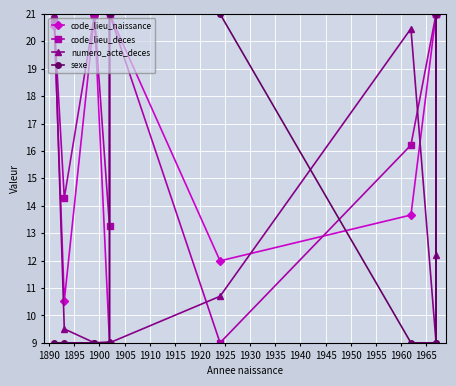

Reading left to right, extract all data points from this chart.

code_lieu_naissance: 20.6	10.5	21.0	21.0	9.0	21.0	12.0	13.7	21.0	21.0	21.0
code_lieu_deces: 20.7	14.3	21.0	21.0	13.2	21.0	9.0	16.2	21.0	21.0	21.0
numero_acte_deces: 21.0	9.5	9.0	9.0	9.0	9.0	10.7	20.5	9.0	9.0	12.2
sexe: 9.0	9.0	9.0	9.0	9.0	21.0	21.0	9.0	9.0	21.0	9.0